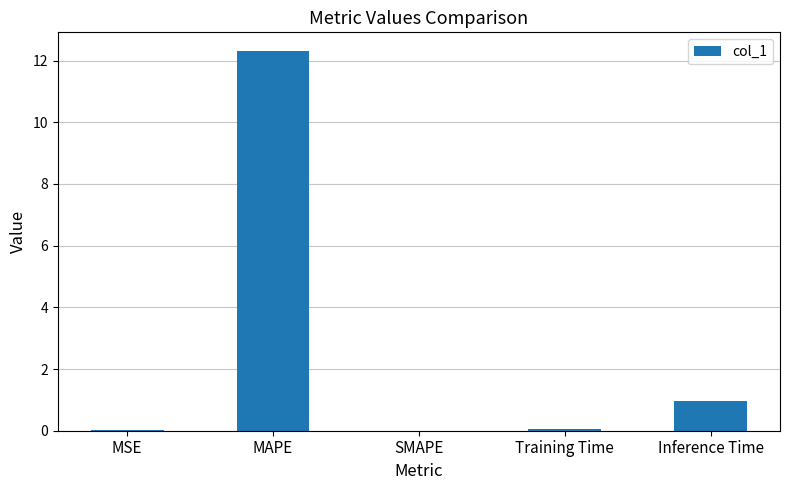

At which label is the value closest to 6?

Inference Time